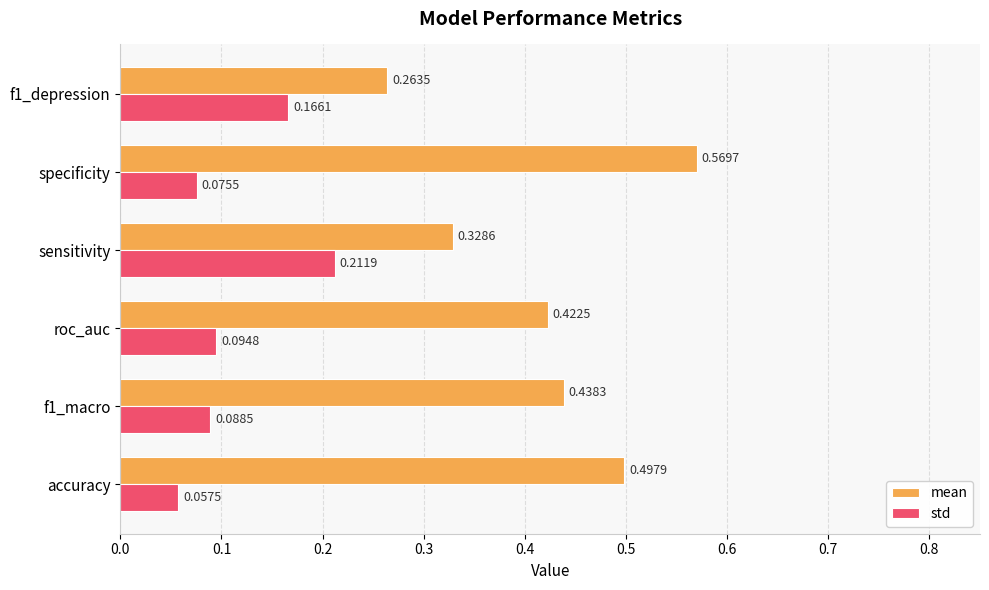

What is the total value across all series at roc_auc?

0.5